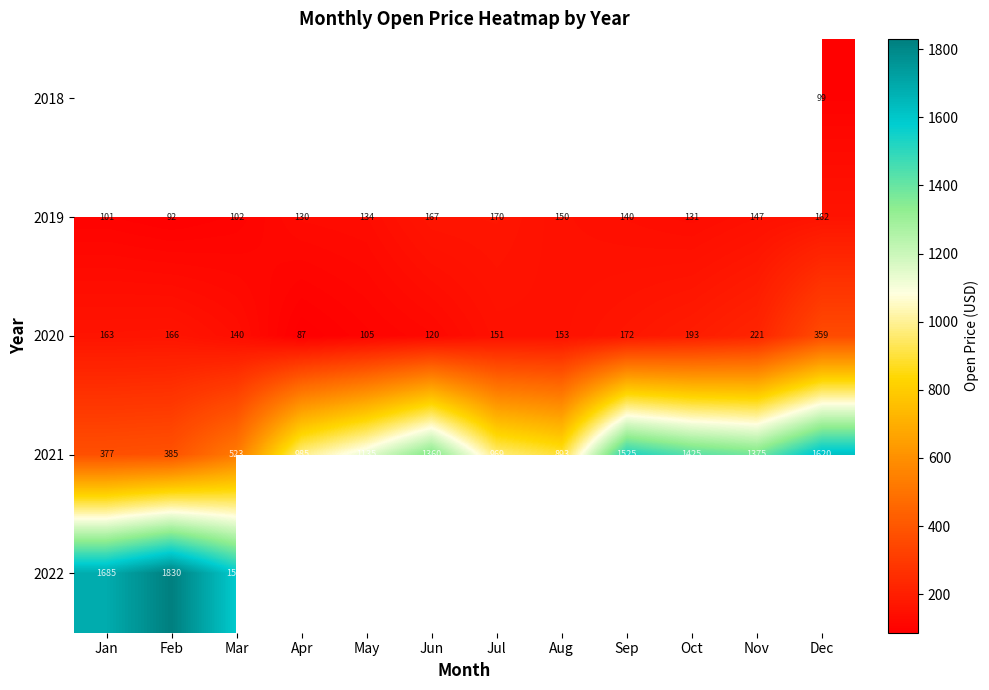

Where is 2021 nearest to the value 998?

Apr